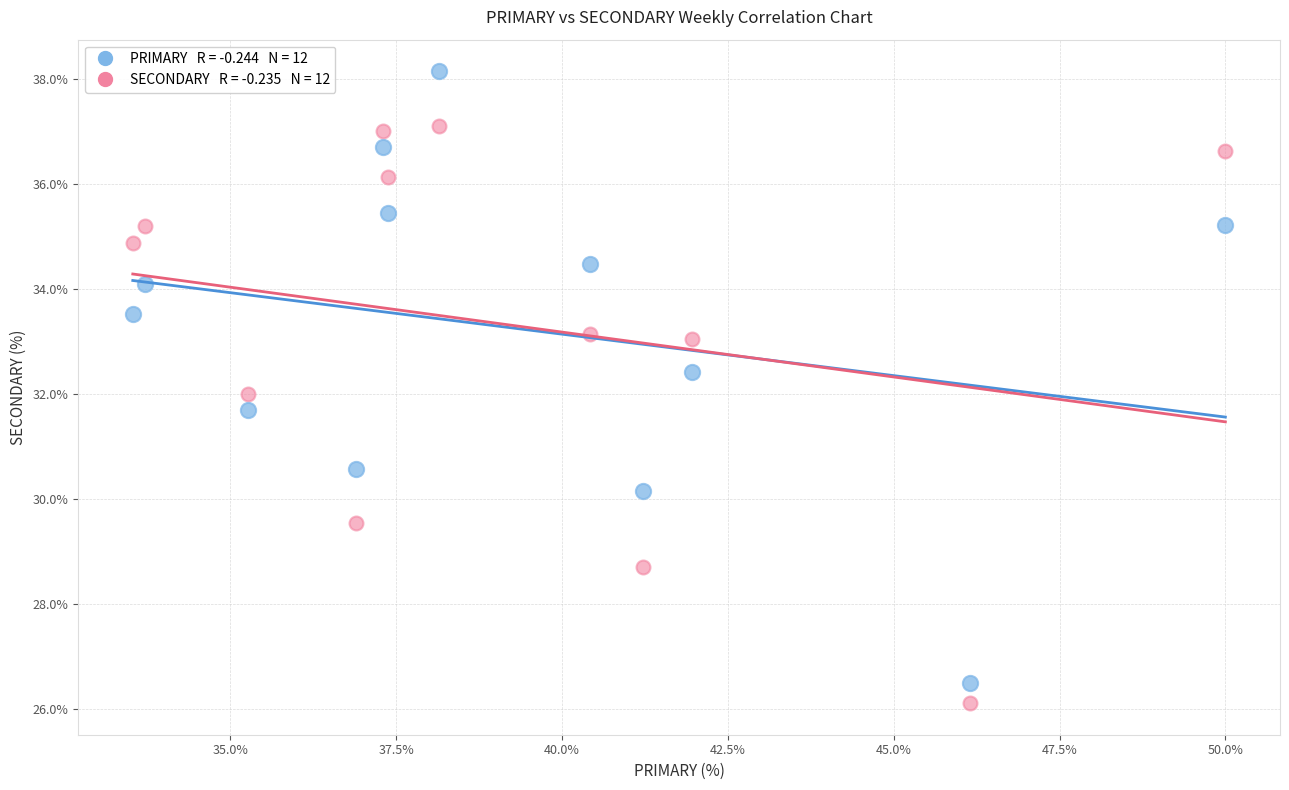

Across all data points, what is the range of Y values (max minus min)?

12.0